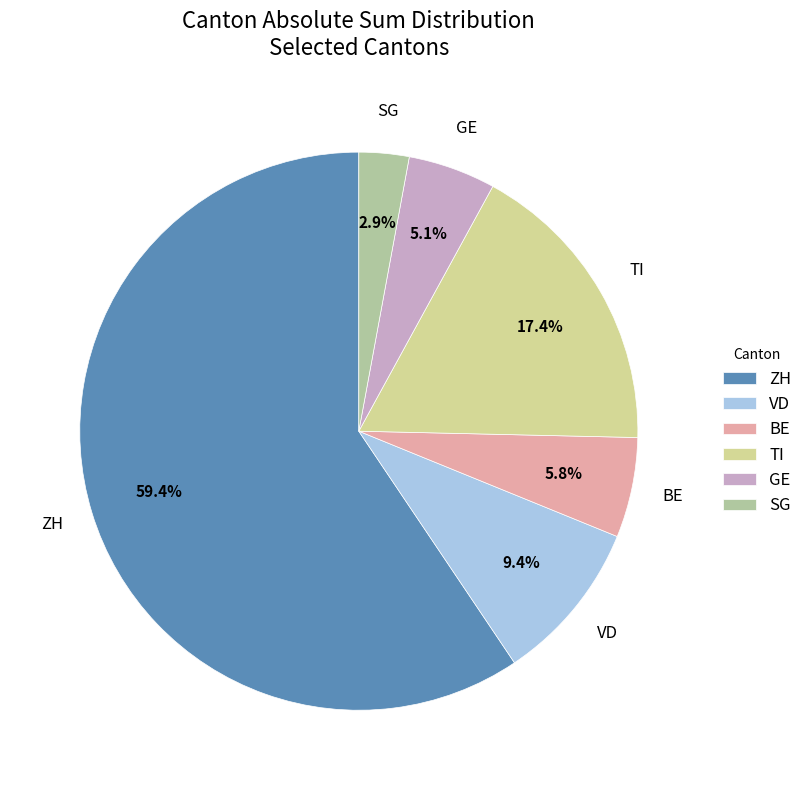

Between SG and TI, which is larger?

TI